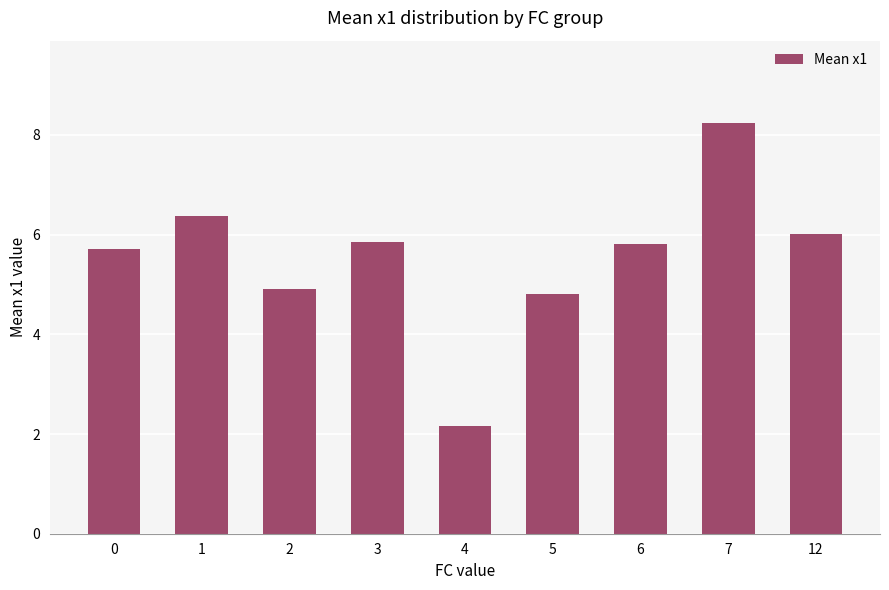

What is the change in value from 5 to 12?

+1.2